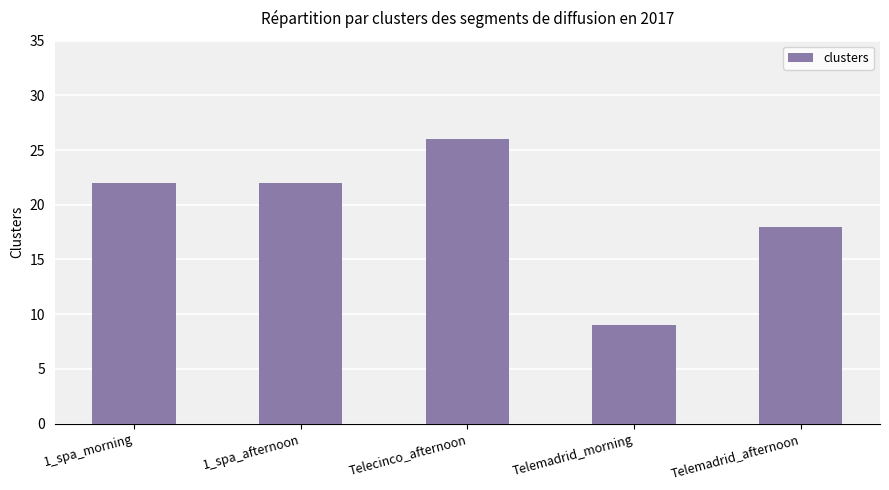

At which label is the value closest to 17?

Telemadrid_afternoon